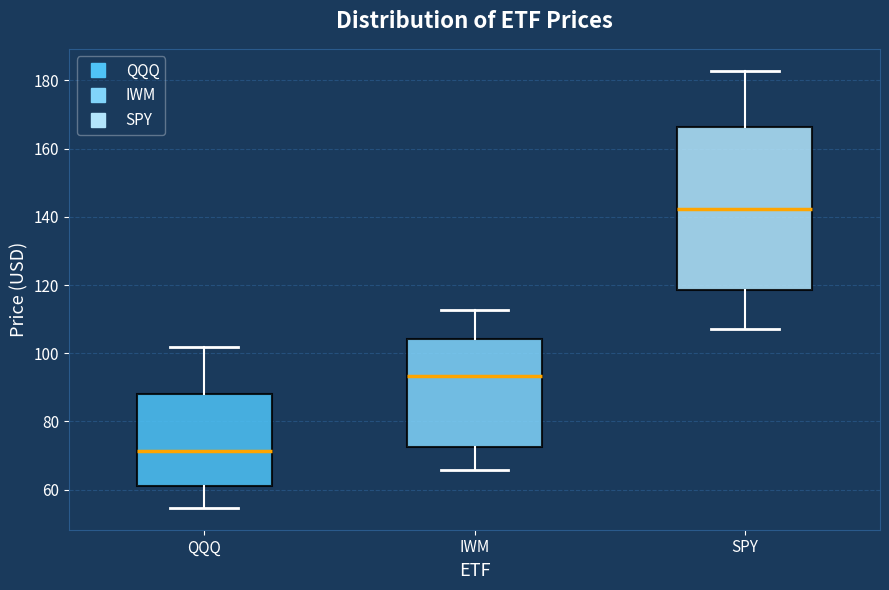

Reading left to right, read every box against the y-axis: the position of its median line, the range the box covers, and the ends of its whiskers. The values are not printed on the chart, so give them approximately, as read against the axis.

QQQ: median 72, box 62 to 88, whiskers 54 to 102
IWM: median 94, box 72 to 104, whiskers 66 to 112
SPY: median 142, box 118 to 166, whiskers 108 to 182